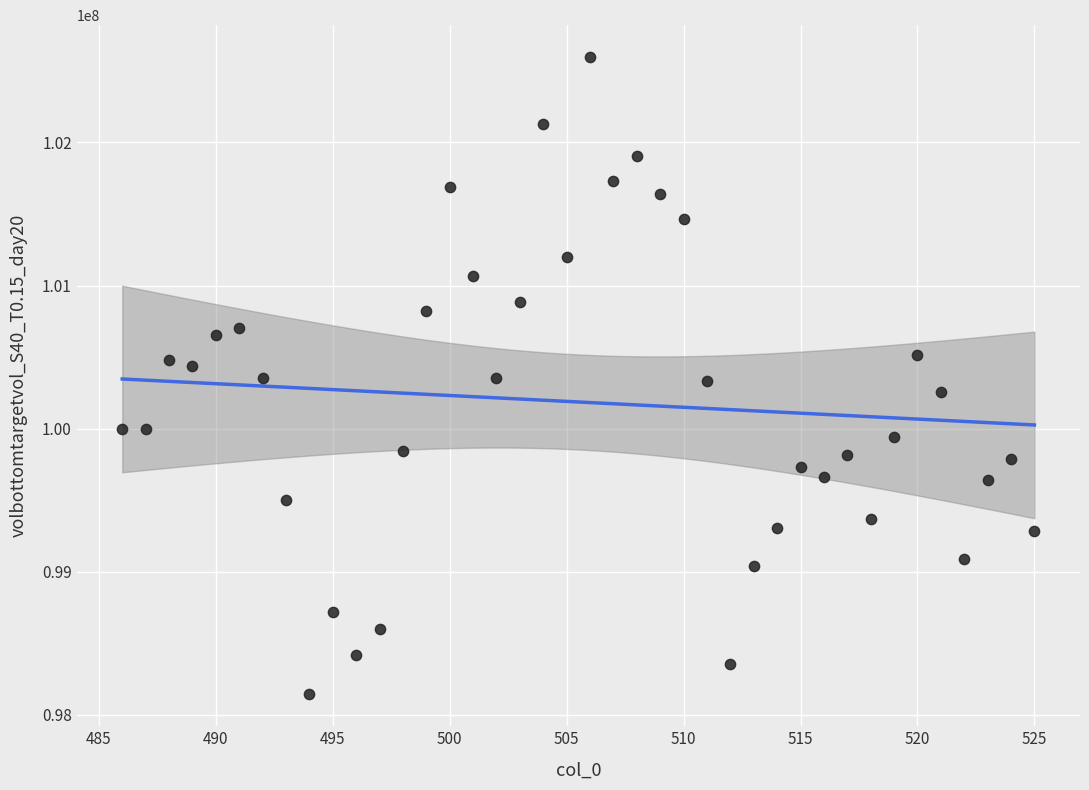

What is the range of X values (max minus min)?

39.0